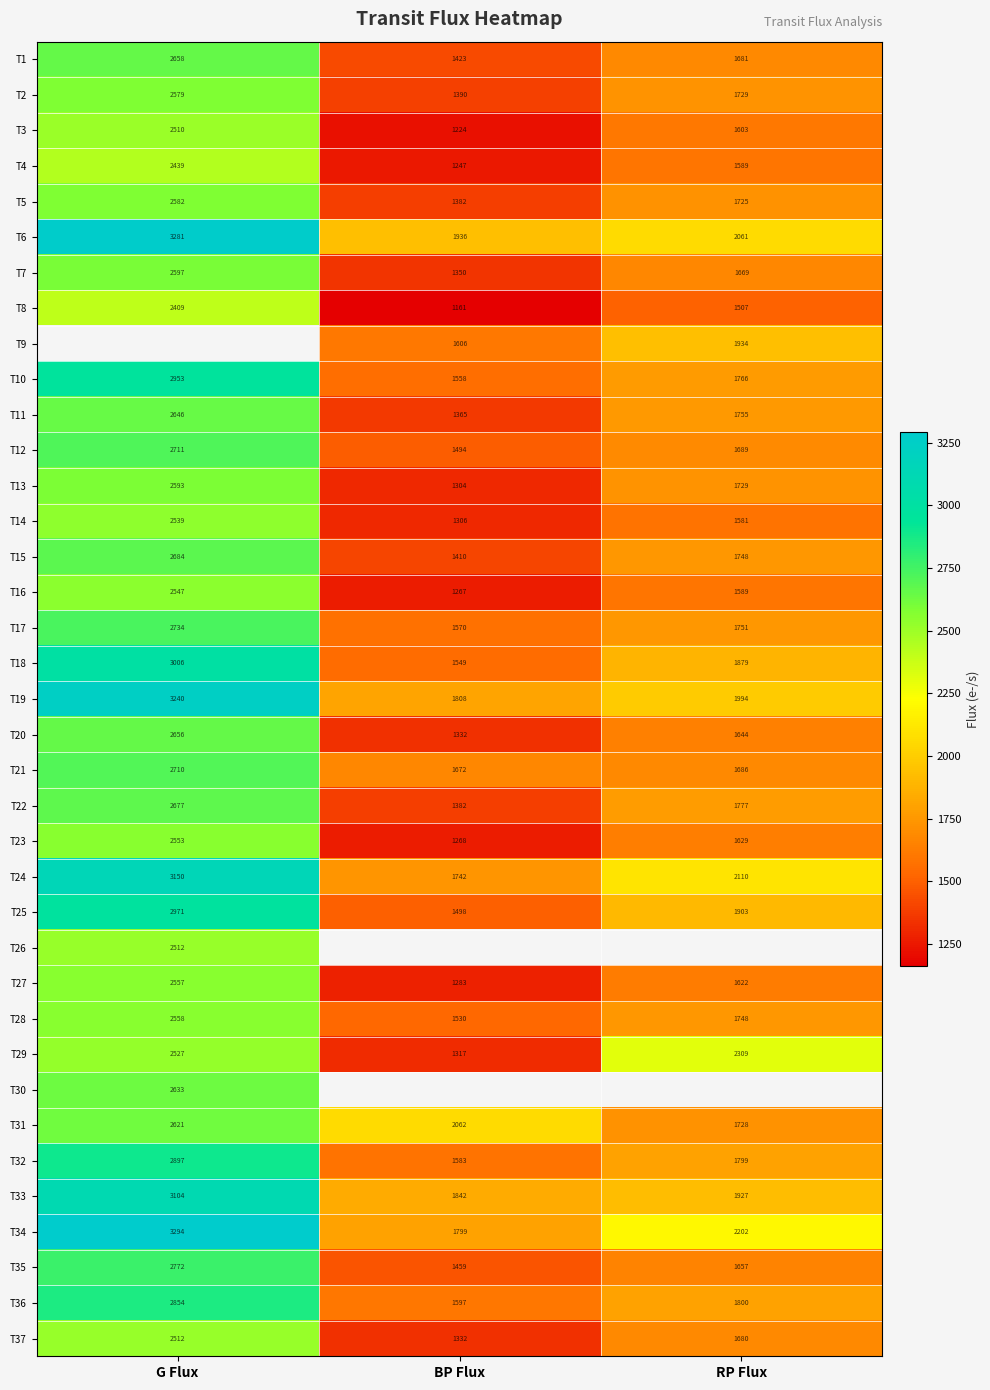

At which category does the chart reach its peak across all series?

G Flux